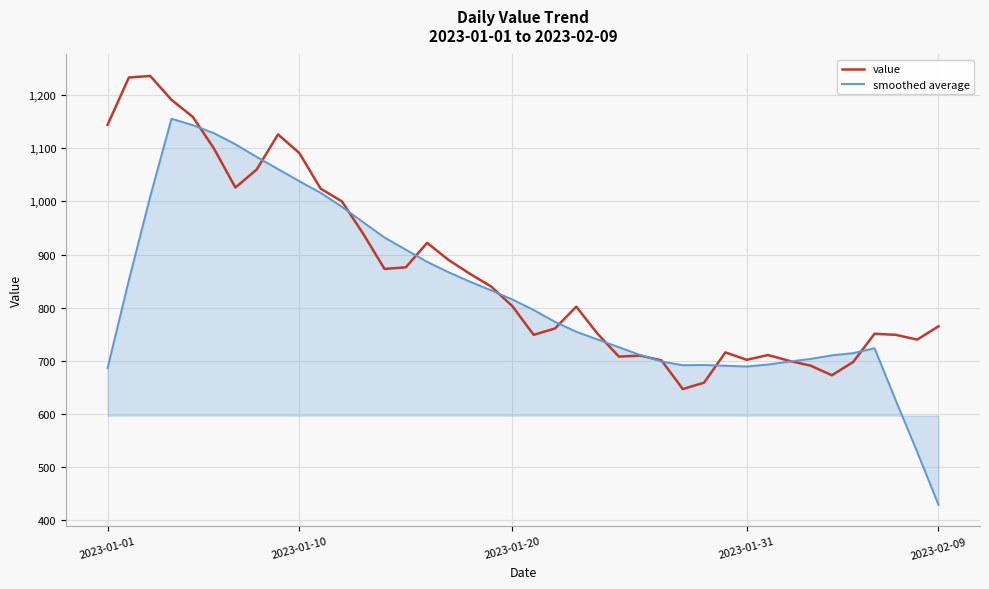

In smoothed average, how many points are lower than both neighbors (excluding endpoints)?

2